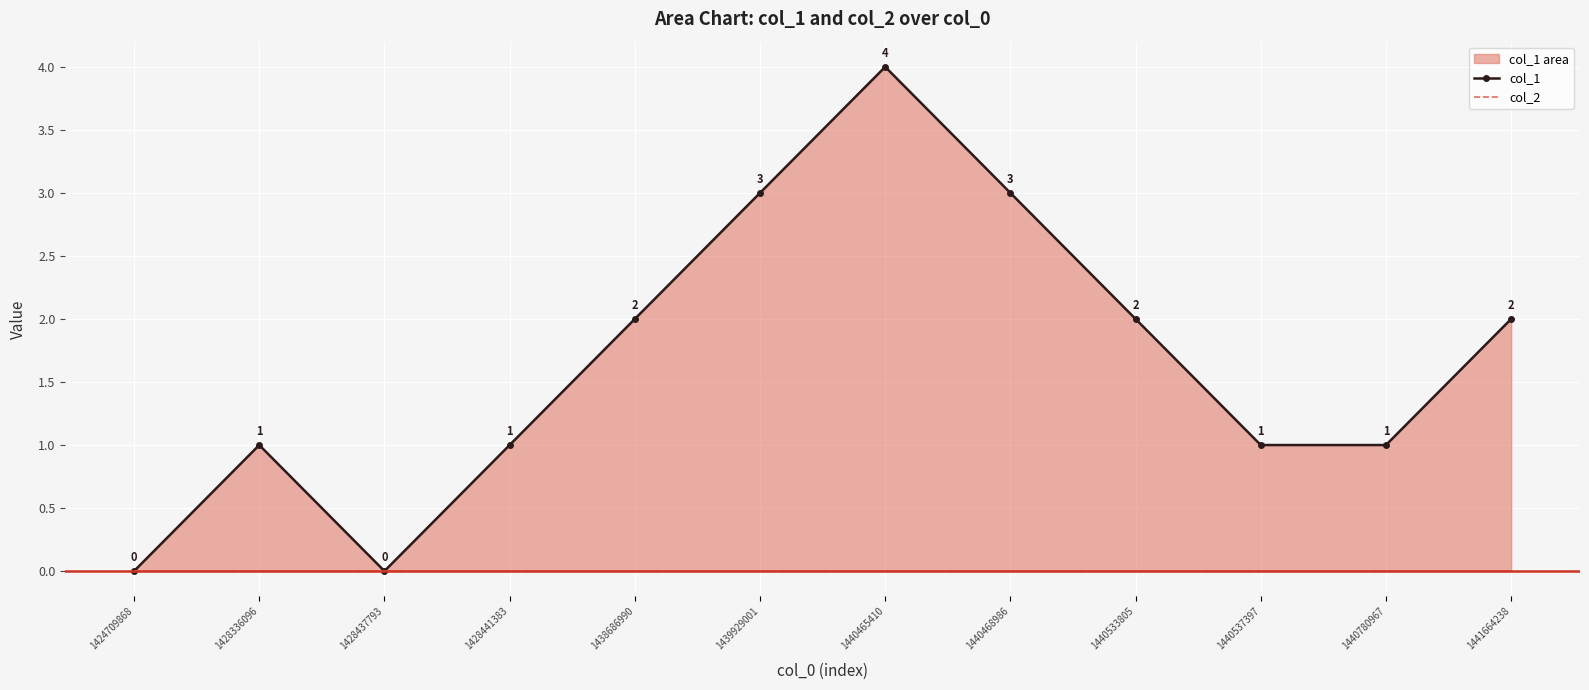

True or false: col_1 has a value of 3 at 1428437793.

False